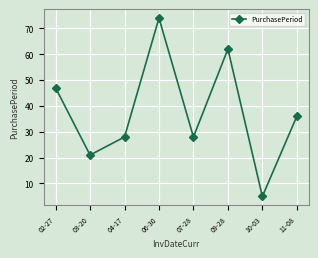

Which label corresponds to the smallest value in the chart?

10-03